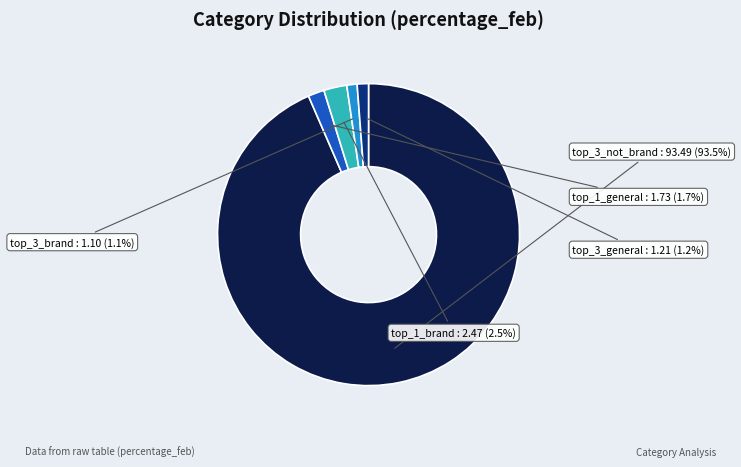

What is the ratio of the value at top_3_not_brand to the value at top_3_general?

77.4